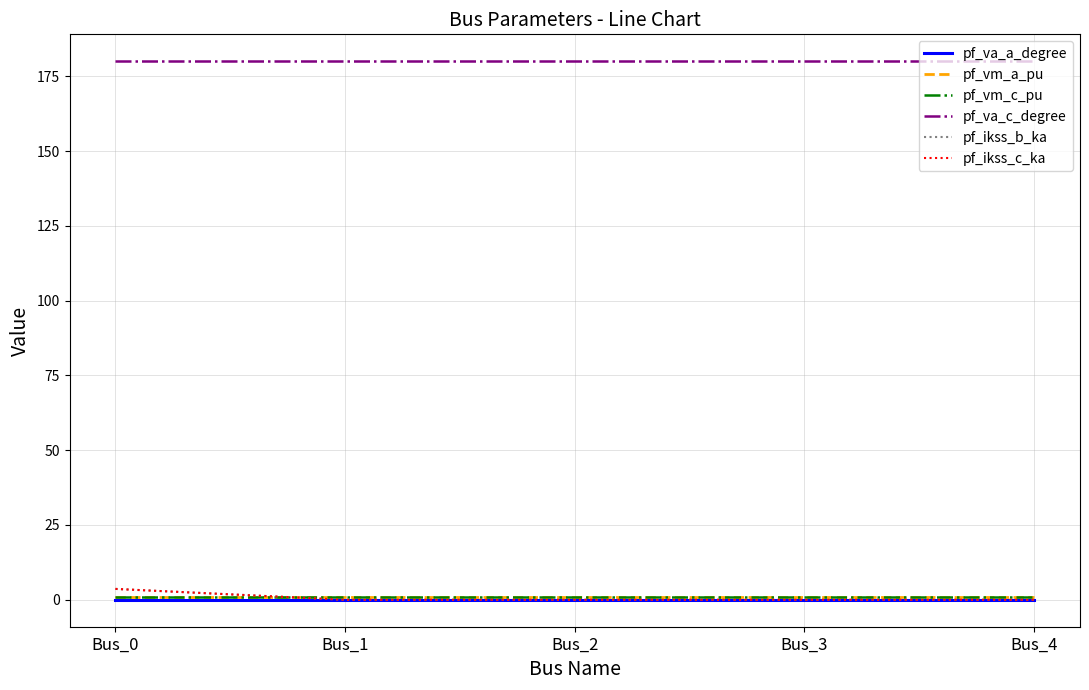

The pf_va_c_degree series shows 281.6 at Bus_4. True or false?

False